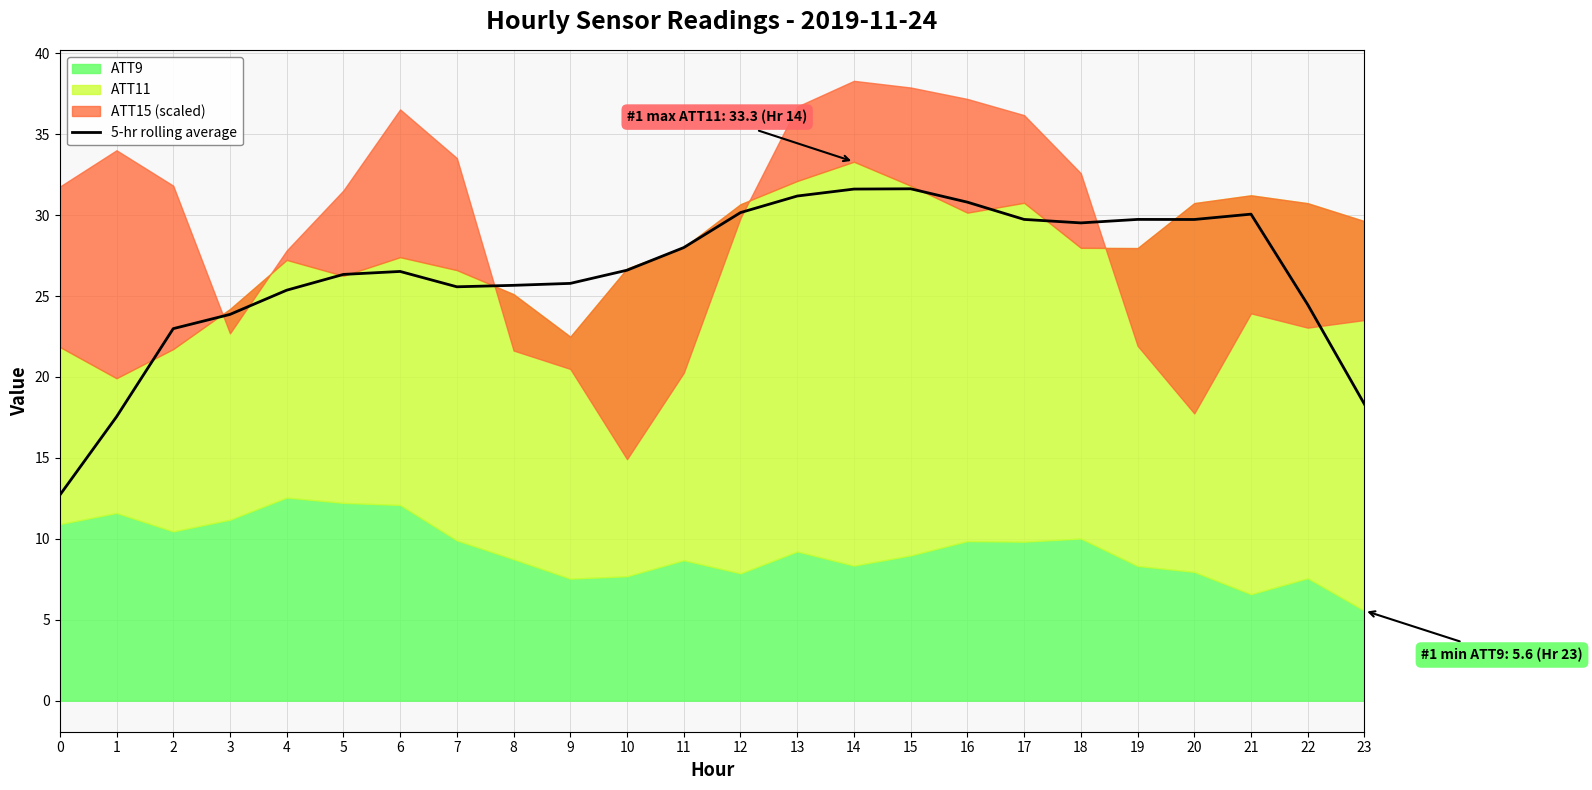

What is the sum of all values?

633.9